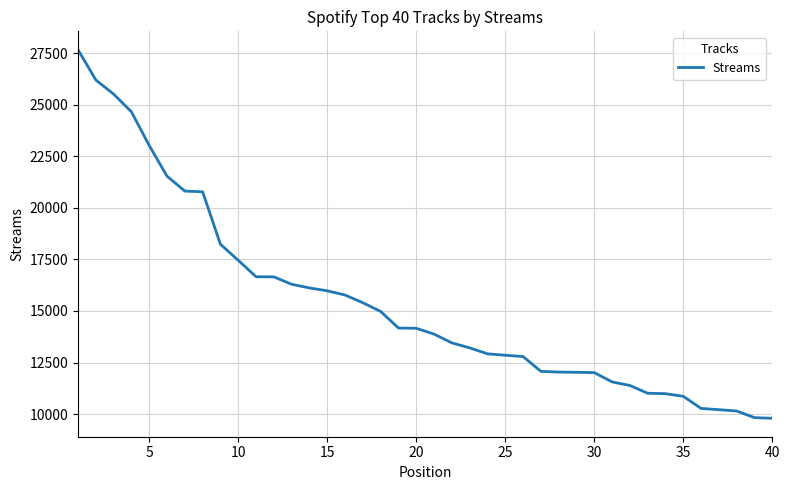

Count the number of data series in this chart.

1